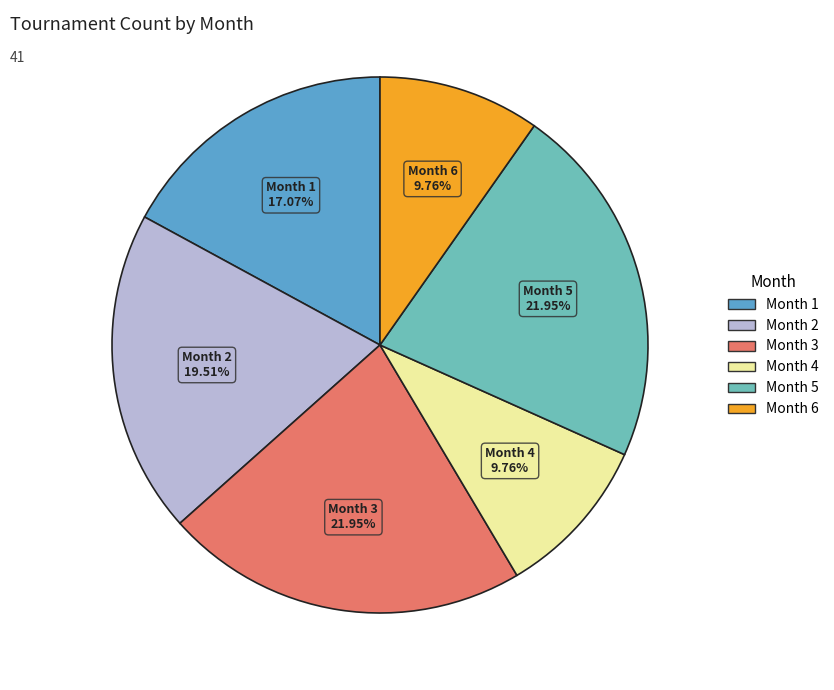

Between Month 3 and Month 1, which is larger?

Month 3